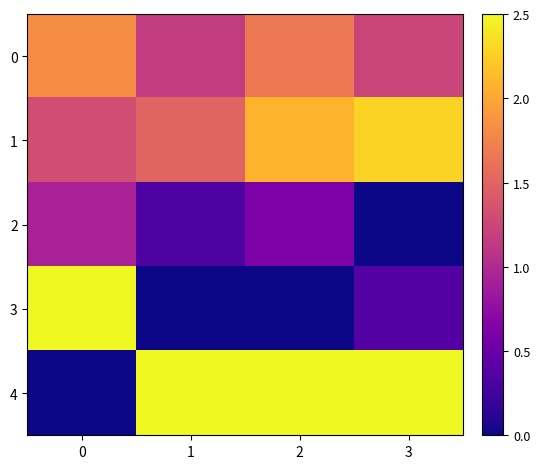

Reading left to right, transcribe all the data shown in this chart.

0: 0=1.8	1=1.2	2=1.7	3=1.2
1: 0=1.3	1=1.5	2=2.1	3=2.3
2: 0=0.9	1=0.3	2=0.6	3=0.0
3: 0=2.5	1=0.0	2=0.0	3=0.4
4: 0=0.0	1=2.5	2=2.5	3=2.5